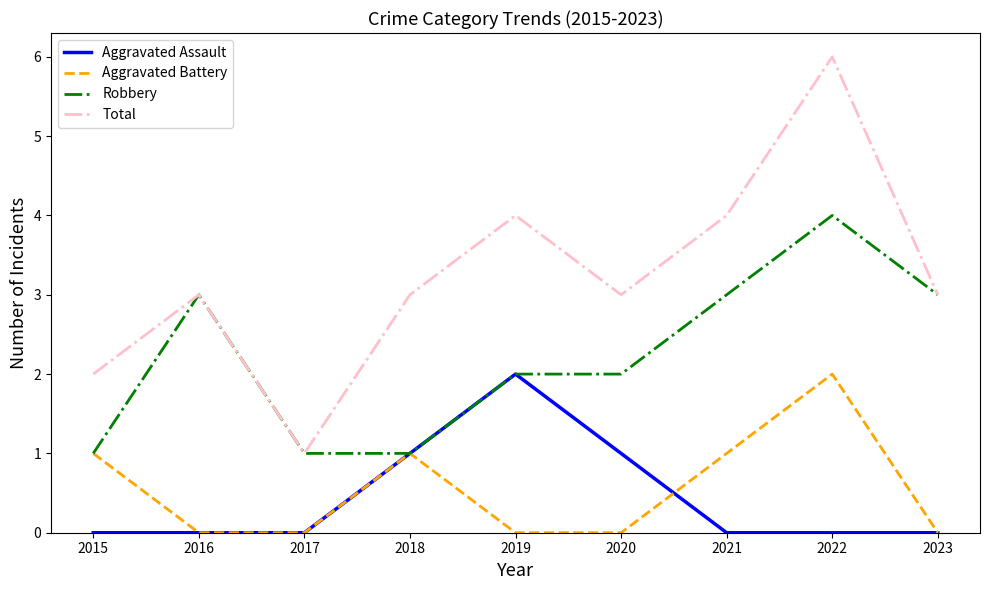

What is the spread (max minus min) of values at 2021?

4